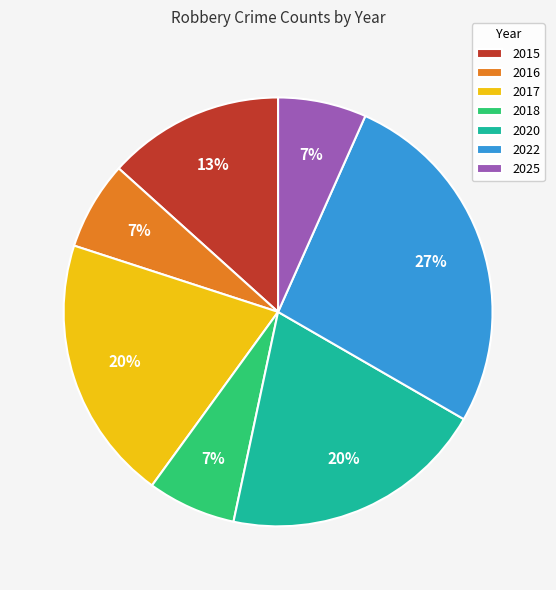

Which category has the biggest portion of the pie?

2022